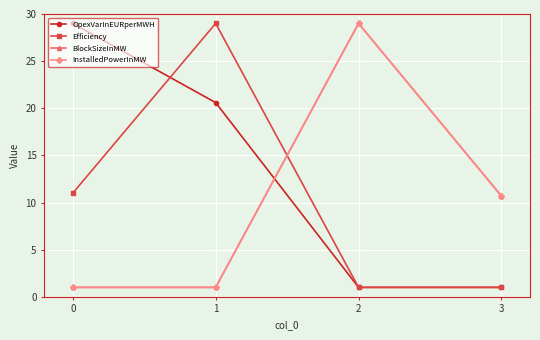

True or false: Efficiency and OpexVarInEURperMWH intersect in this chart.

True